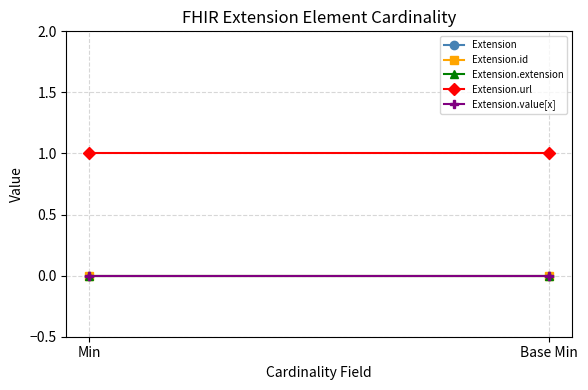

What is the spread (max minus min) of values at Min?

1